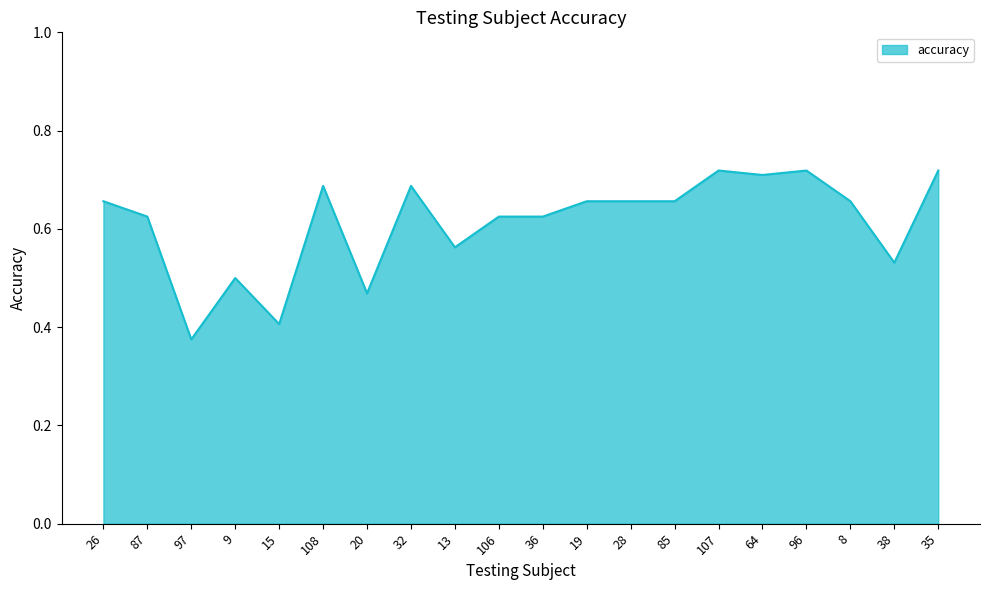

Where is the data nearest to the value 0?

97